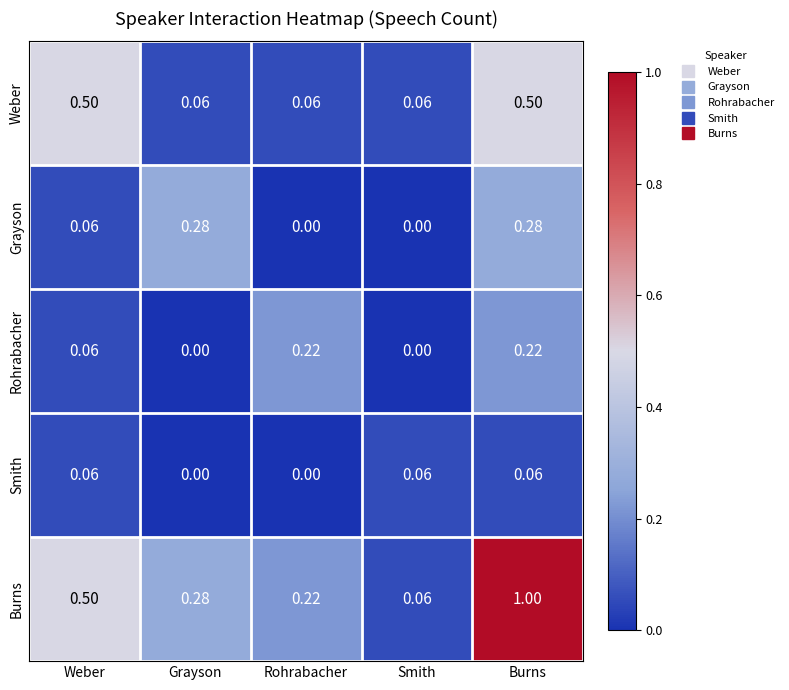

Between Weber and Burns, which series saw the biggest shift?

Burns